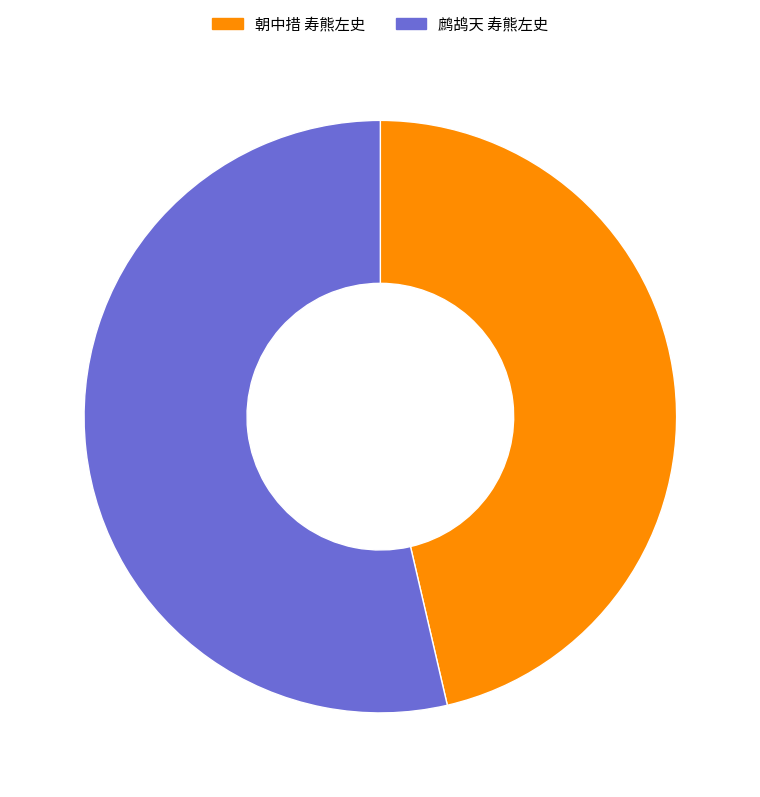

How many slices are in this pie chart?

2